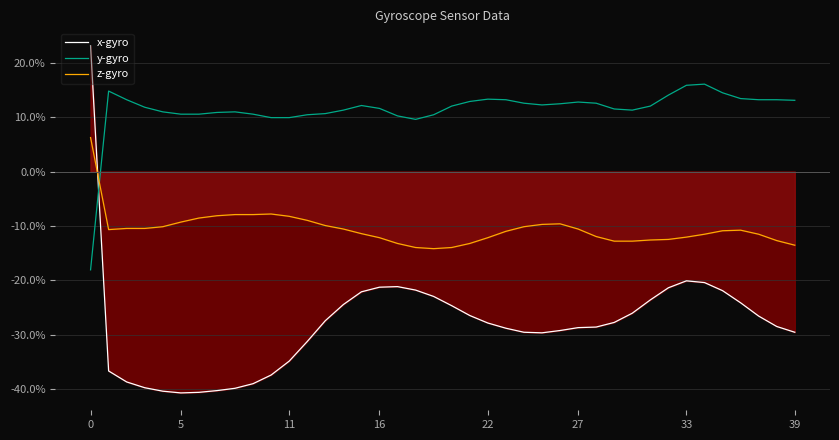

How many values in z-gyro are below zero?

39